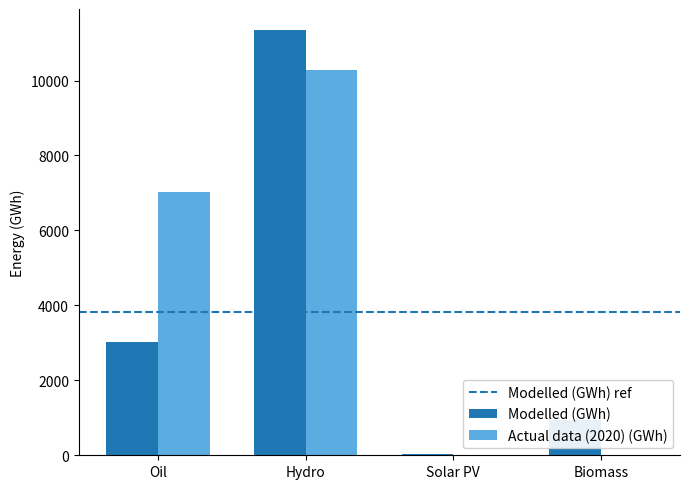

Between Oil and Hydro, which series saw the biggest shift?

Modelled (GWh)